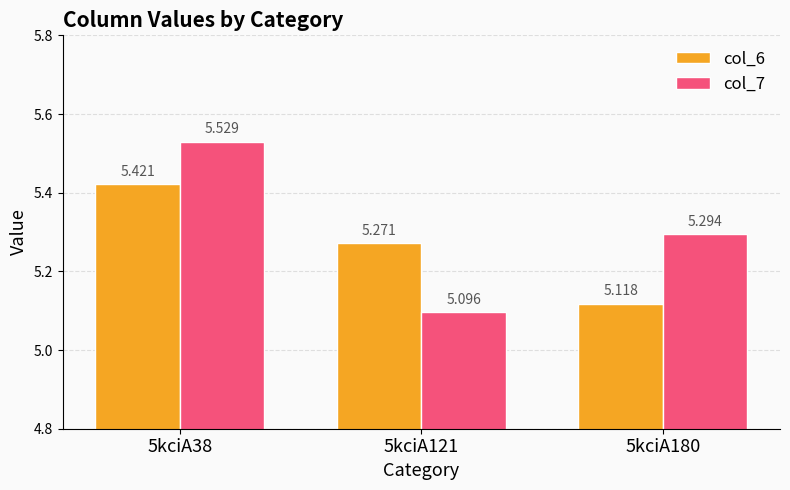

Rank the series by their maximum value, from highest to lowest.

col_7, col_6